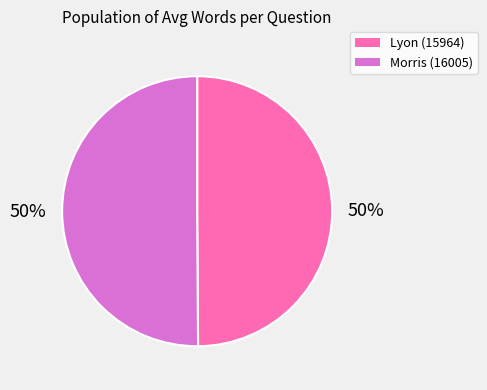

Count the number of slices in the pie.

2